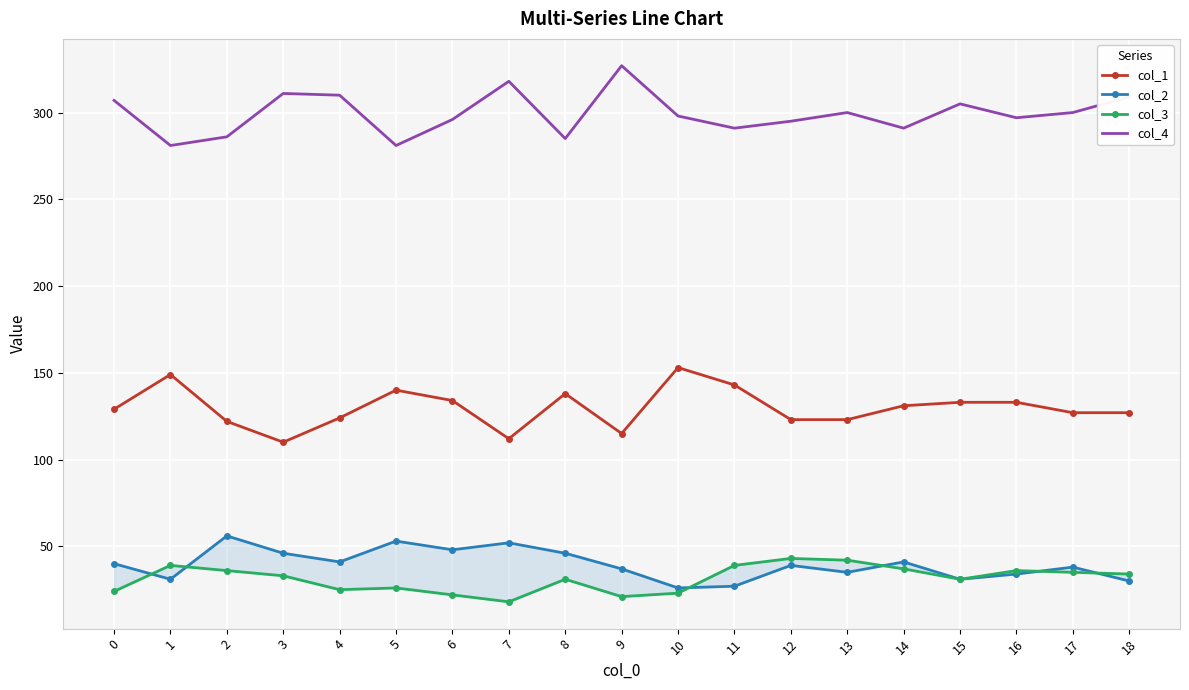

Which category has the lowest value in the col_4 series?

1